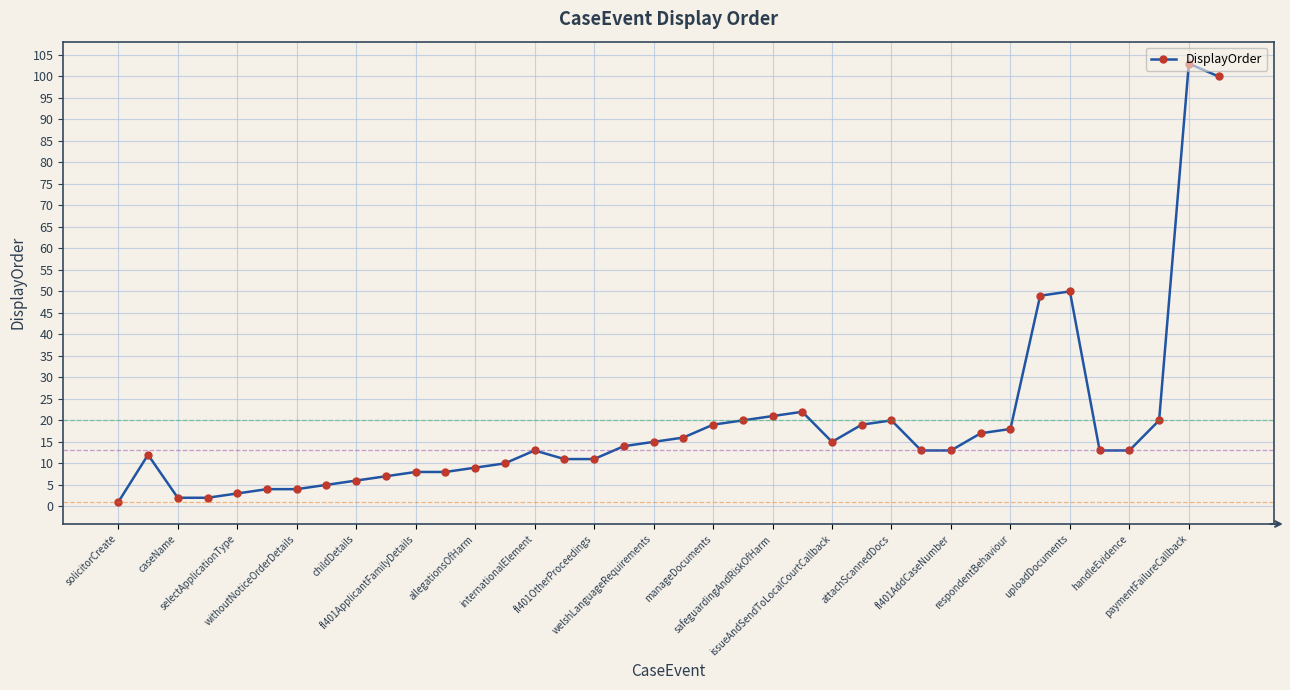

What is the sum of all values?

706